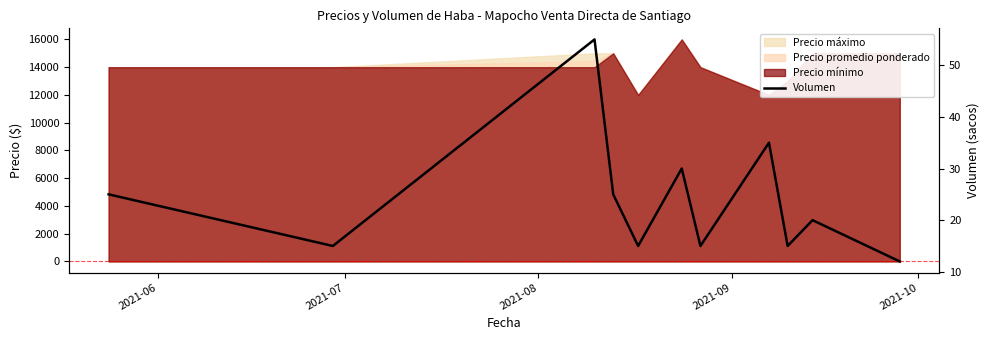

What is the sum of all values?

277